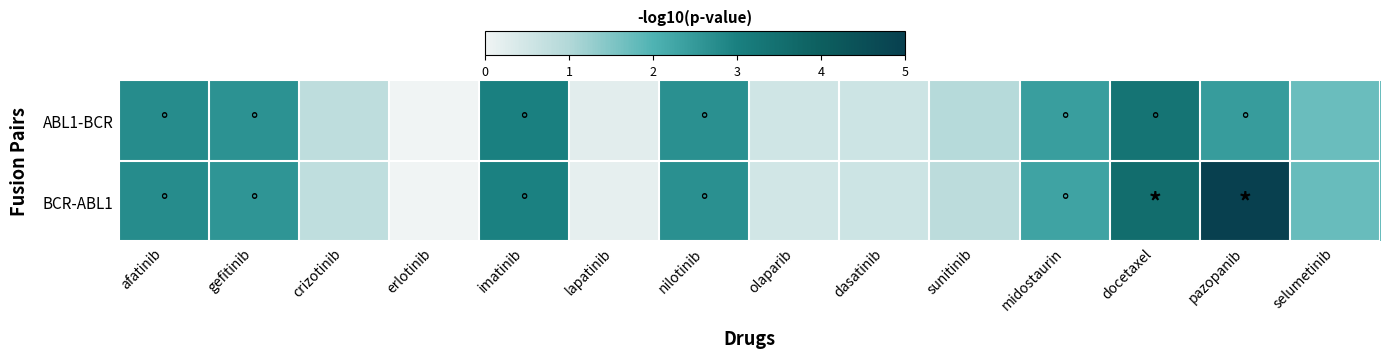

Reading left to right, transcribe all the data shown in this chart.

ABL1-BCR: afatinib=2.8	gefitinib=2.6	crizotinib=0.8	erlotinib=0.0	imatinib=3.0	lapatinib=0.2	nilotinib=2.7	olaparib=0.5	dasatinib=0.6	sunitinib=0.9	midostaurin=2.4	docetaxel=3.3	pazopanib=2.5	selumetinib=1.7
BCR-ABL1: afatinib=2.8	gefitinib=2.6	crizotinib=0.8	erlotinib=0.0	imatinib=3.0	lapatinib=0.2	nilotinib=2.7	olaparib=0.5	dasatinib=0.6	sunitinib=0.8	midostaurin=2.3	docetaxel=3.6	pazopanib=5.0	selumetinib=1.7